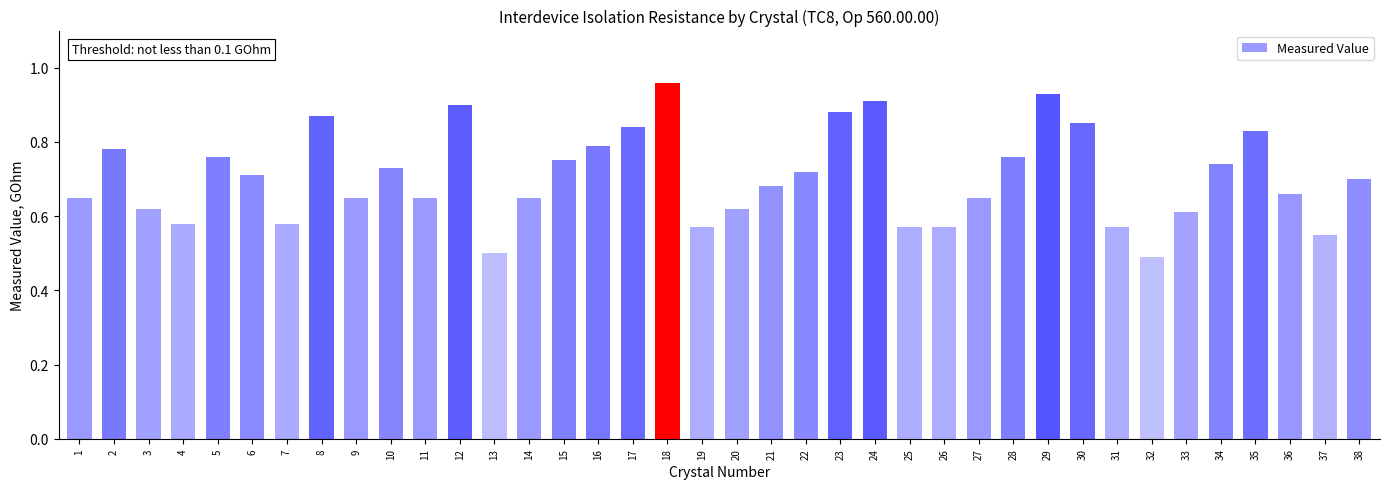

What is the sum of the values at 29 and 27?

1.6